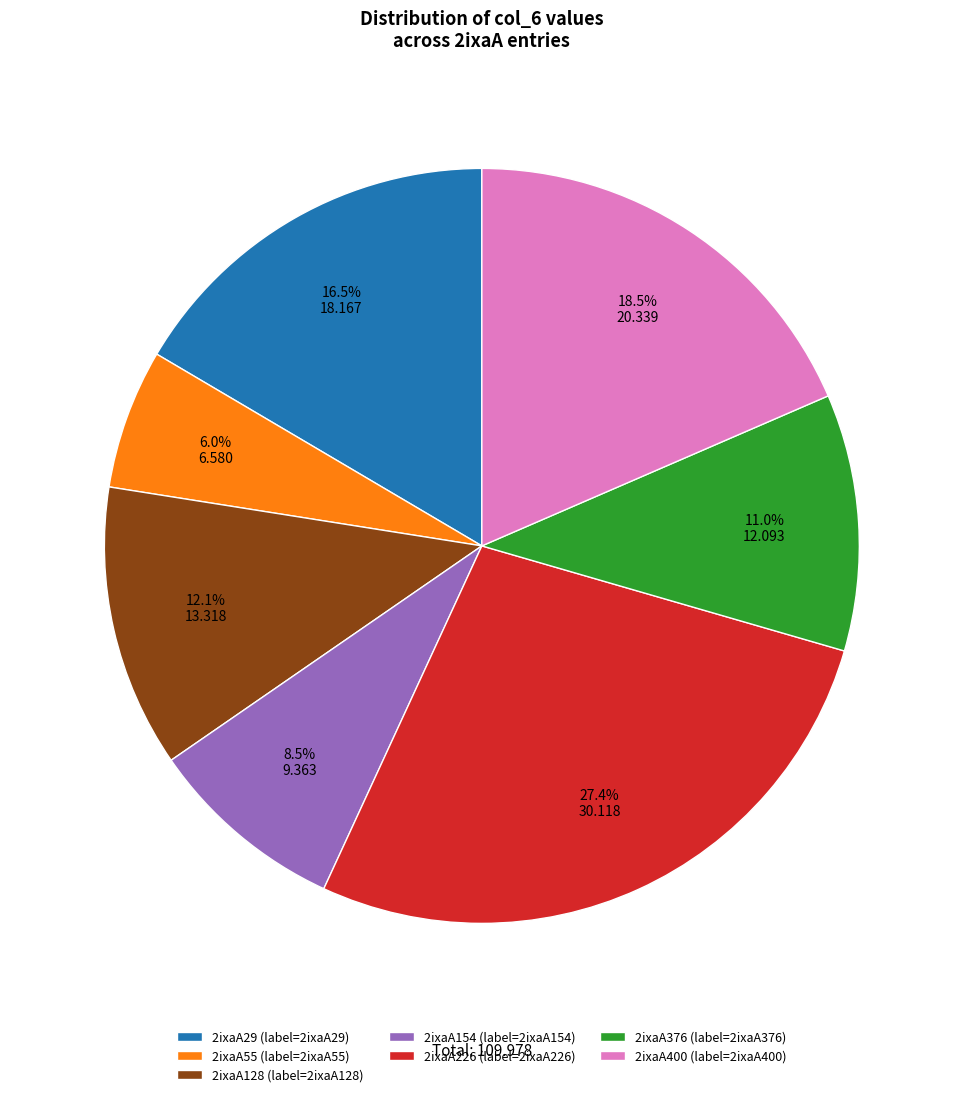

Does 2ixaA154 account for over 50% of the chart?

No